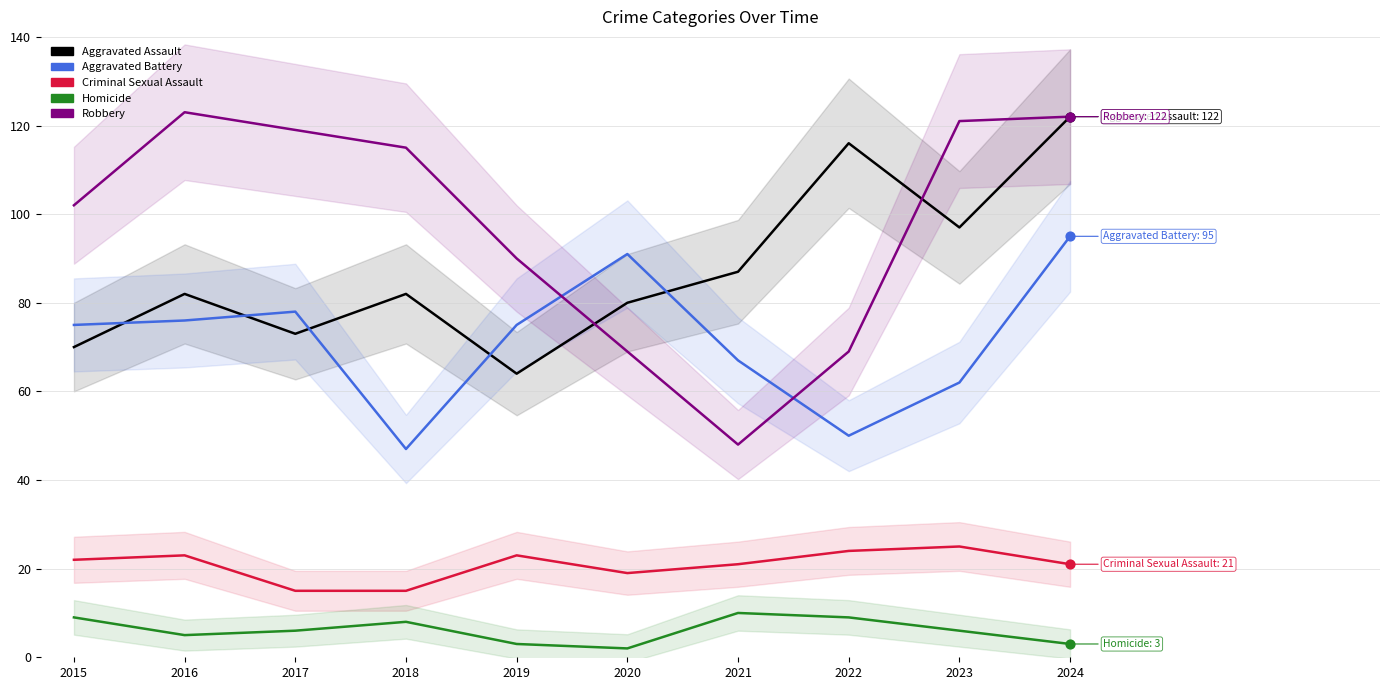

Which series contains the lowest Y value?

Homicide